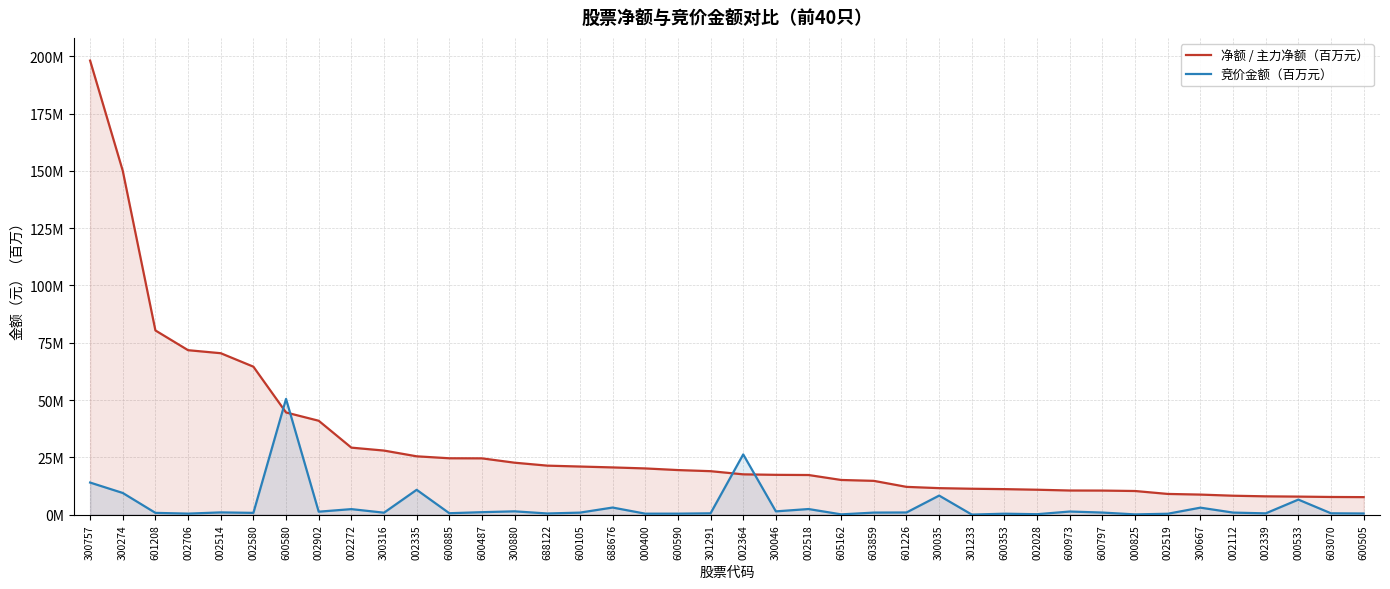

Reading right to left, extract all data points from this chart.

净额 / 主力净额（百万元）: 600505=7.6	603070=7.7	000533=7.9	002339=8.0	002112=8.2	300667=8.7	002519=9.0	000825=10.3	600797=10.5	600973=10.5	002028=10.9	600353=11.1	301233=11.3	300035=11.5	601226=12.1	603859=14.7	605162=15.1	002518=17.3	300046=17.4	002364=17.6	301291=19.0	600590=19.4	000400=20.2	688676=20.6	600105=21.0	688122=21.4	300880=22.7	600487=24.5	600885=24.6	002335=25.4	300316=27.9	002272=29.2	002902=41.0	600580=44.6	002580=64.6	002514=70.4	002706=71.8	601208=80.4	300274=150.1	300757=198.2
竞价金额（百万元）: 600505=0.5	603070=0.6	000533=6.5	002339=0.5	002112=0.9	300667=3.0	002519=0.4	000825=0.1	600797=0.9	600973=1.3	002028=0.2	600353=0.4	301233=0.0	300035=8.3	601226=0.9	603859=0.9	605162=0.1	002518=2.4	300046=1.4	002364=26.3	301291=0.6	600590=0.4	000400=0.4	688676=3.1	600105=0.9	688122=0.5	300880=1.4	600487=1.1	600885=0.6	002335=10.8	300316=0.8	002272=2.4	002902=1.3	600580=50.5	002580=0.8	002514=1.0	002706=0.4	601208=0.8	300274=9.4	300757=14.0